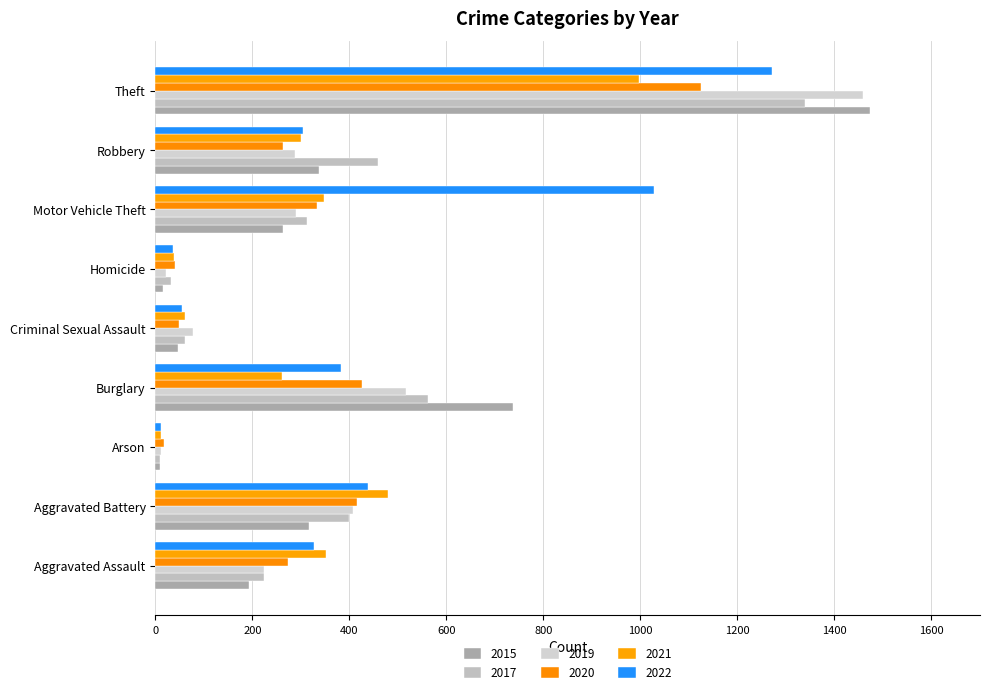

Which series has the largest total across all categories?

2022